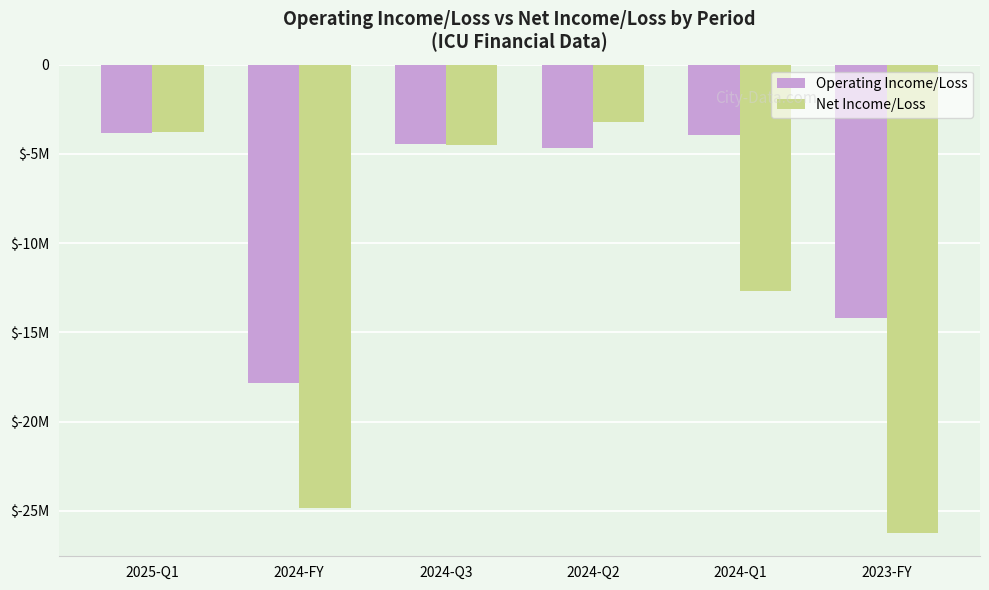

Are the bars grouped side by side (vs. stacked)?

Yes